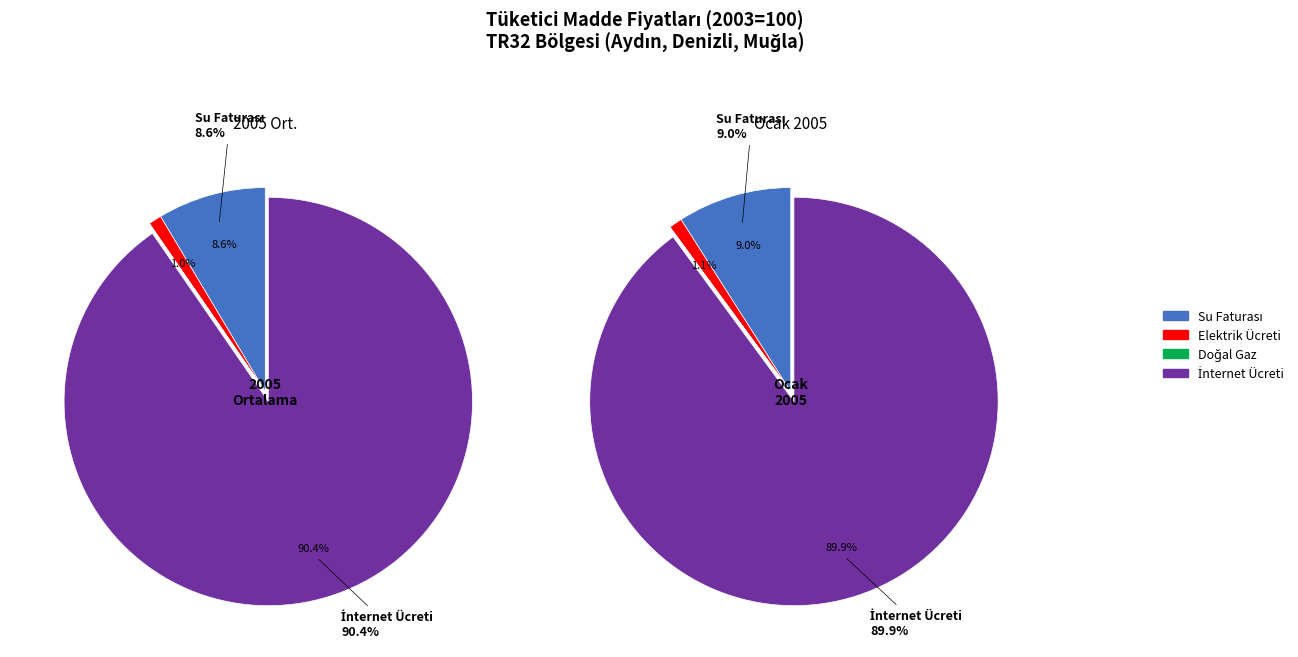

To the nearest percent, what is the difference between the Doğal Gaz and Elektrik Ücreti slice percentages?

1%